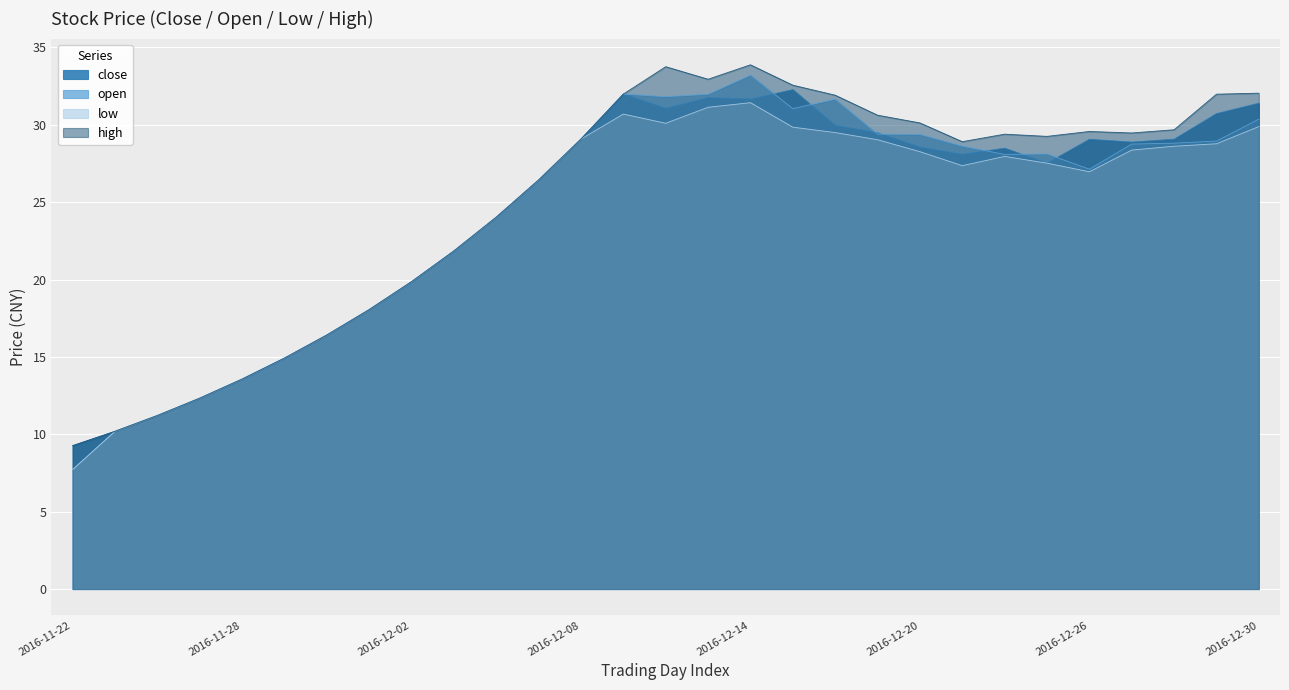

Which series has the largest range (max minus min)?

open